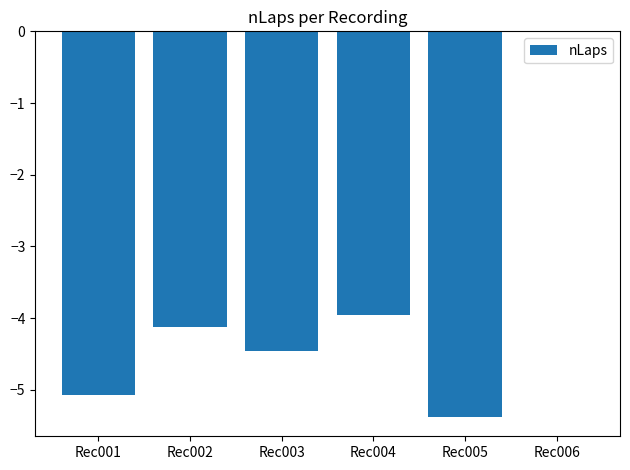

Is it true that the value at Rec003 is -4.5?

True